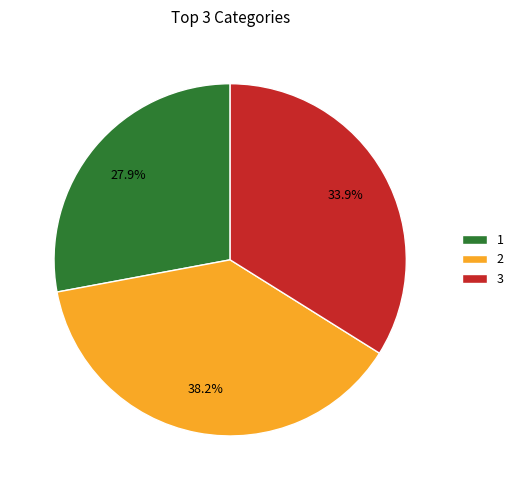

What percentage is NOT represented by 2?

61.8%